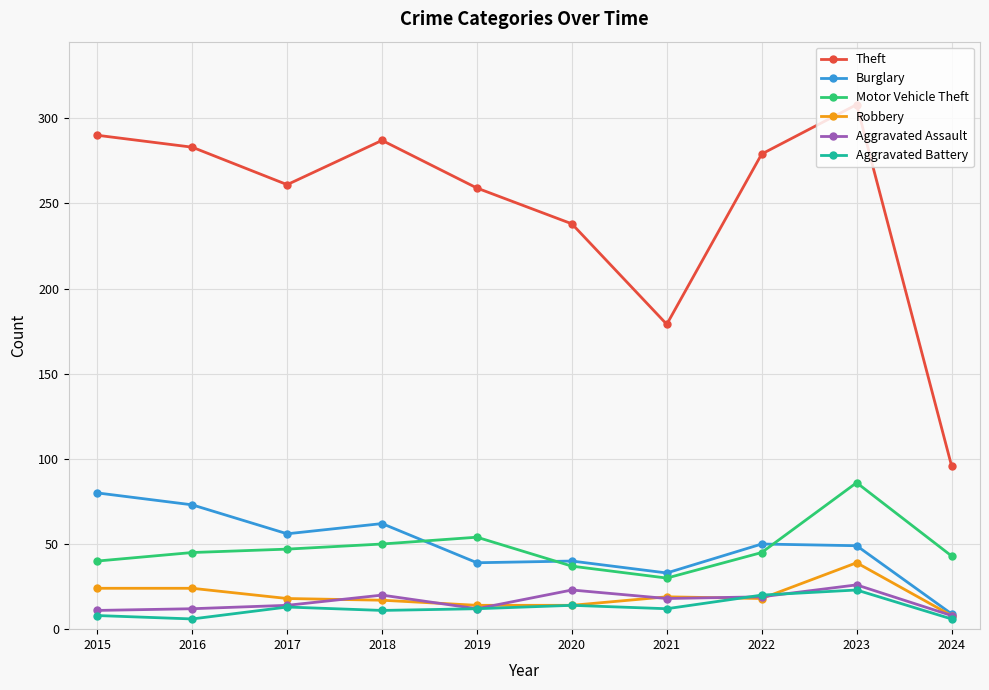

At which label is Theft closest to 202?

2021